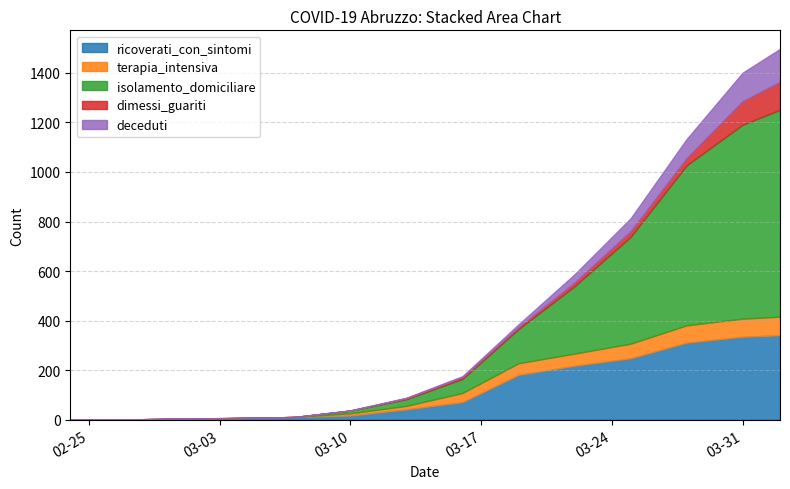

Does the chart have visible grid lines?

Yes